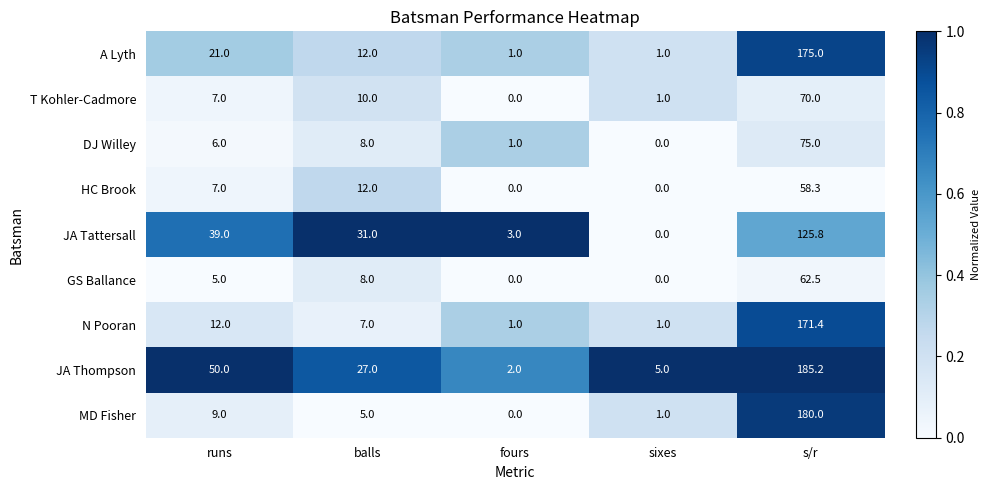

Which category has the lowest value in the DJ Willey series?

sixes